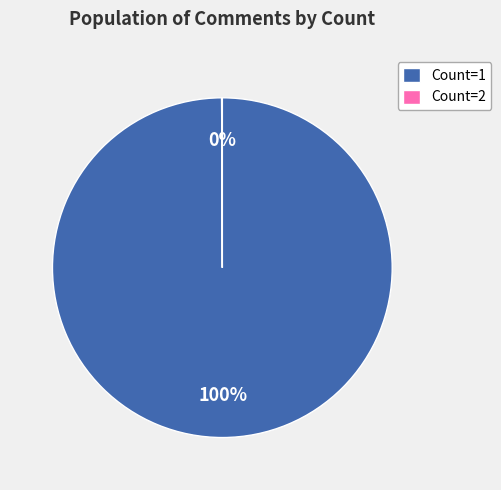

What is the largest slice in the pie chart?

Count=1